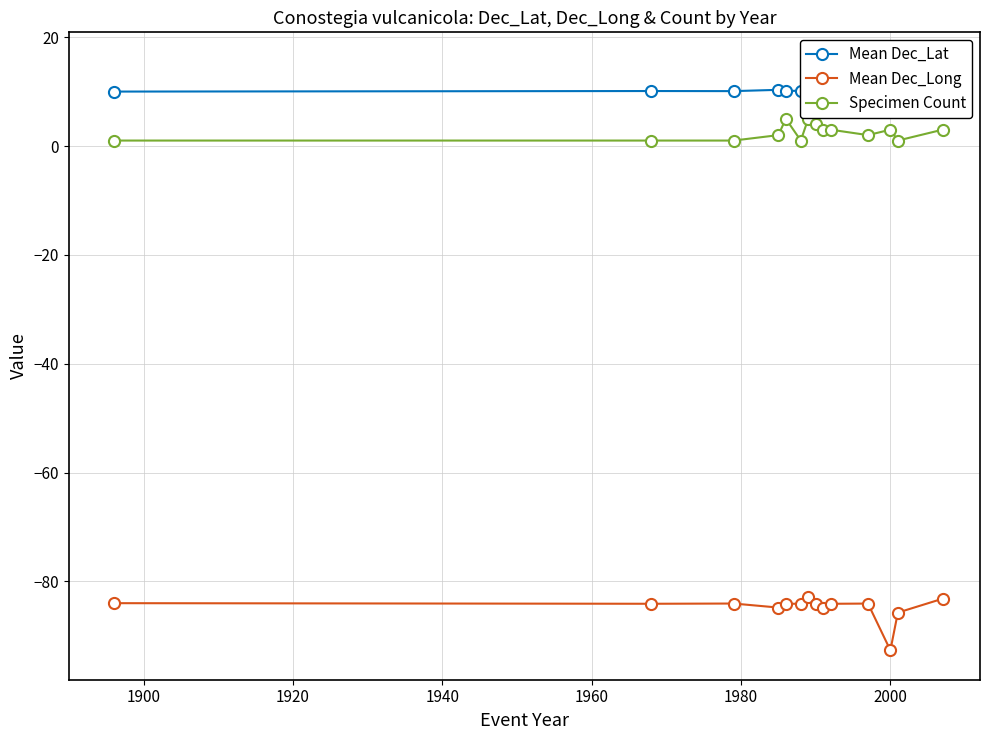

True or false: Mean Dec_Long has more than 0 points higher than both neighbors.

True